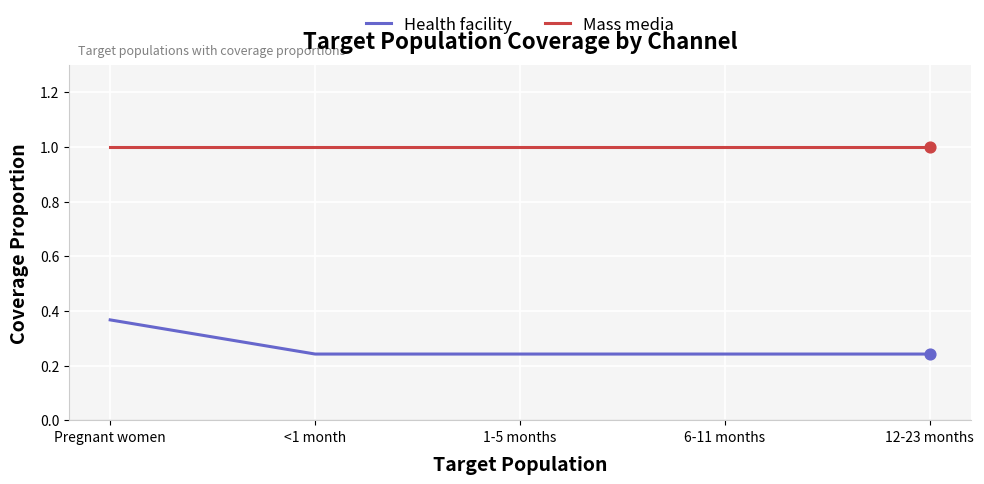

At how many categories does at least one series exceed 0?

5